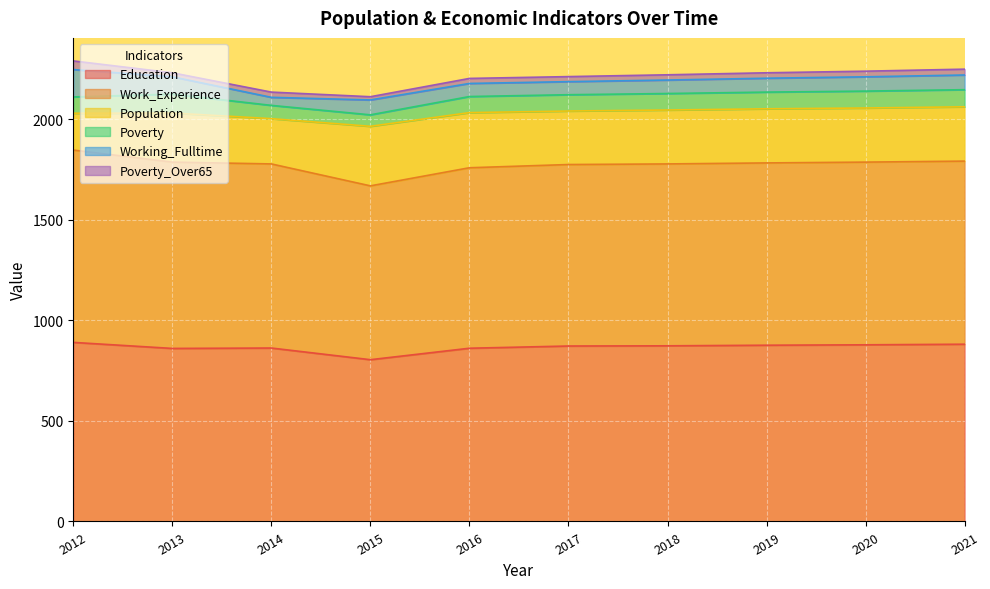

Which category has the highest value in the Poverty_Over65 series?

2012